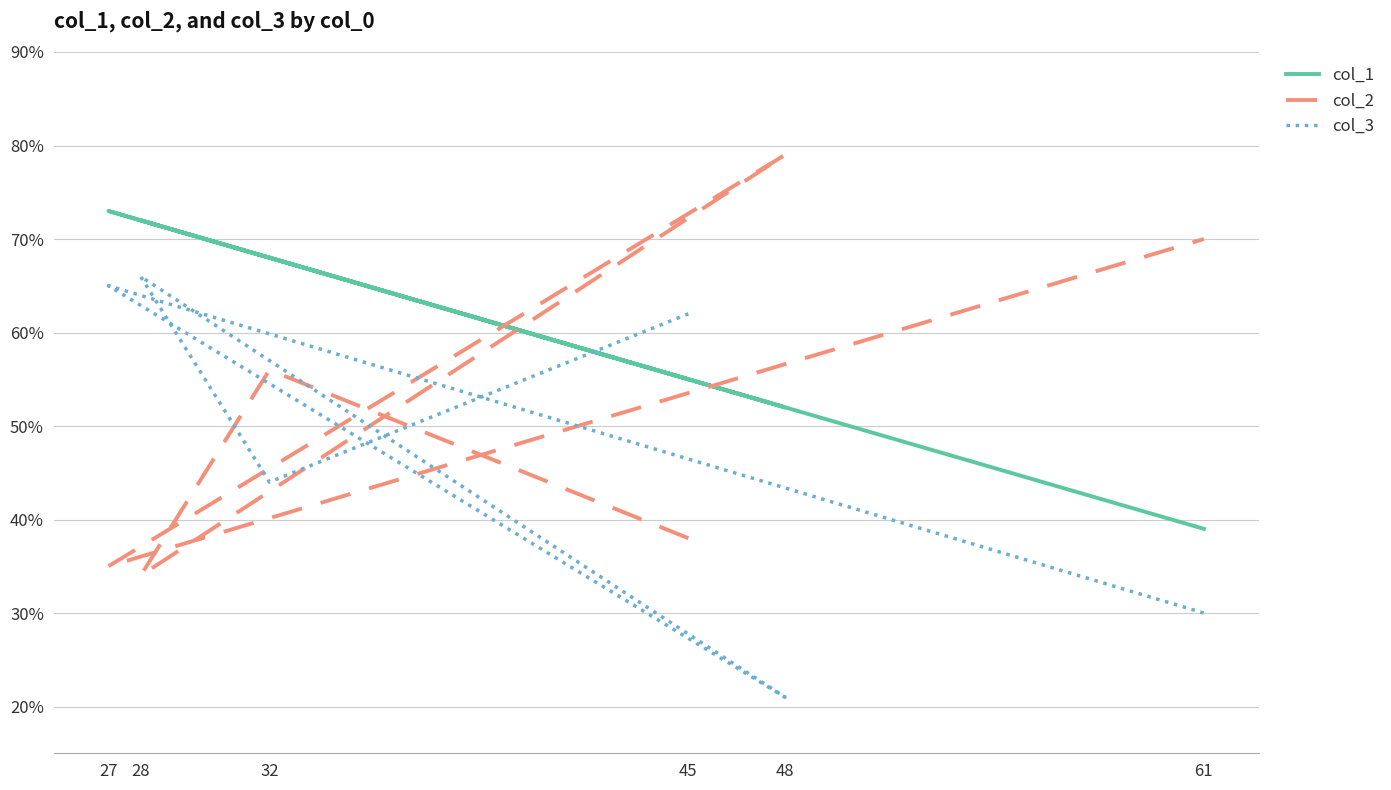

Which series changed the most between 45 and 32?

col_2